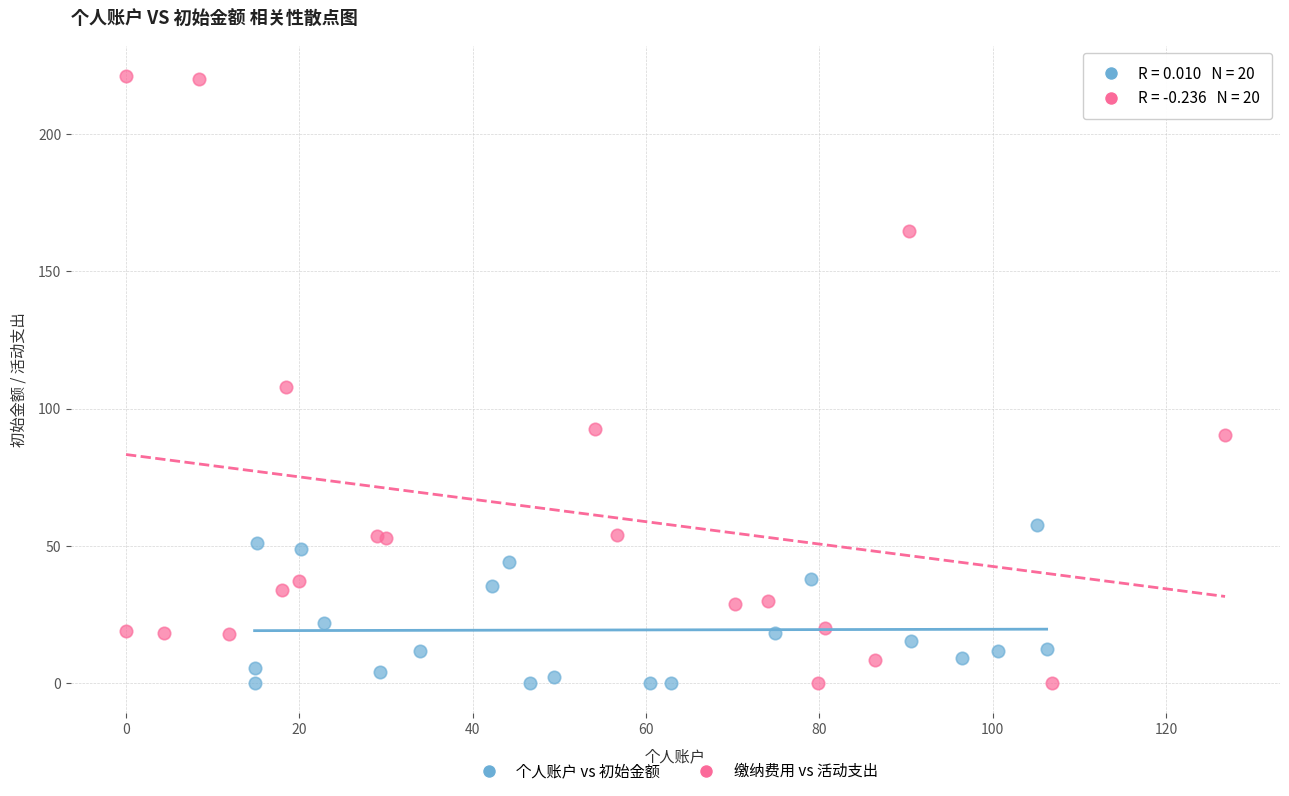

Which series has the largest Y range (max minus min)?

缴纳费用 vs 活动支出